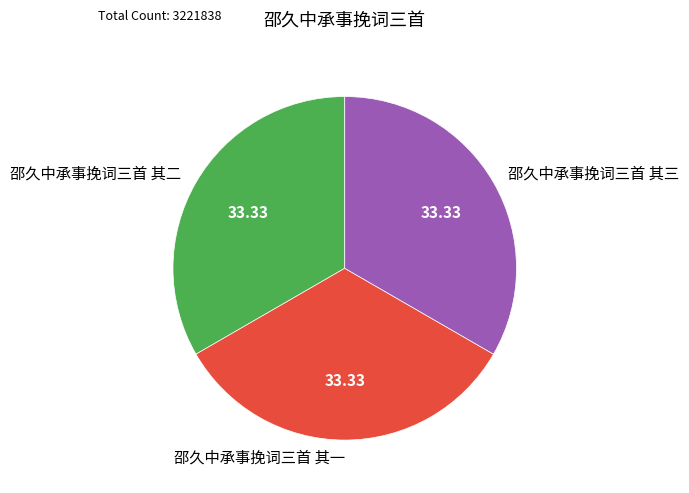

The 邵久中承事挽词三首 其一 slice represents 33% of the pie. True or false?

True